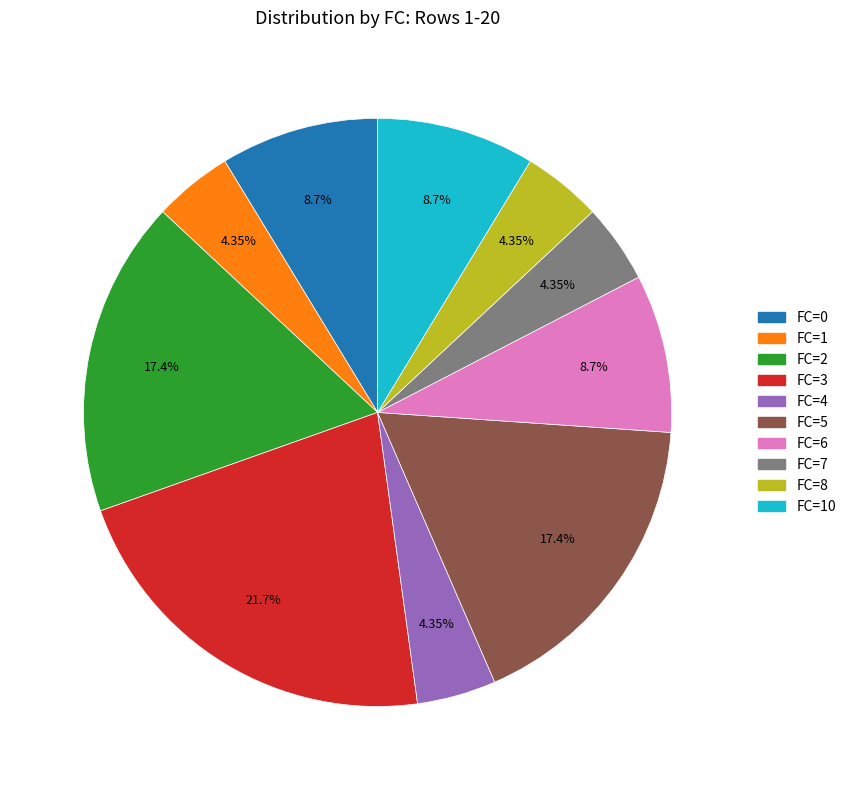

Approximately how many times larger is the value at FC=4 compared to FC=10?

0.5